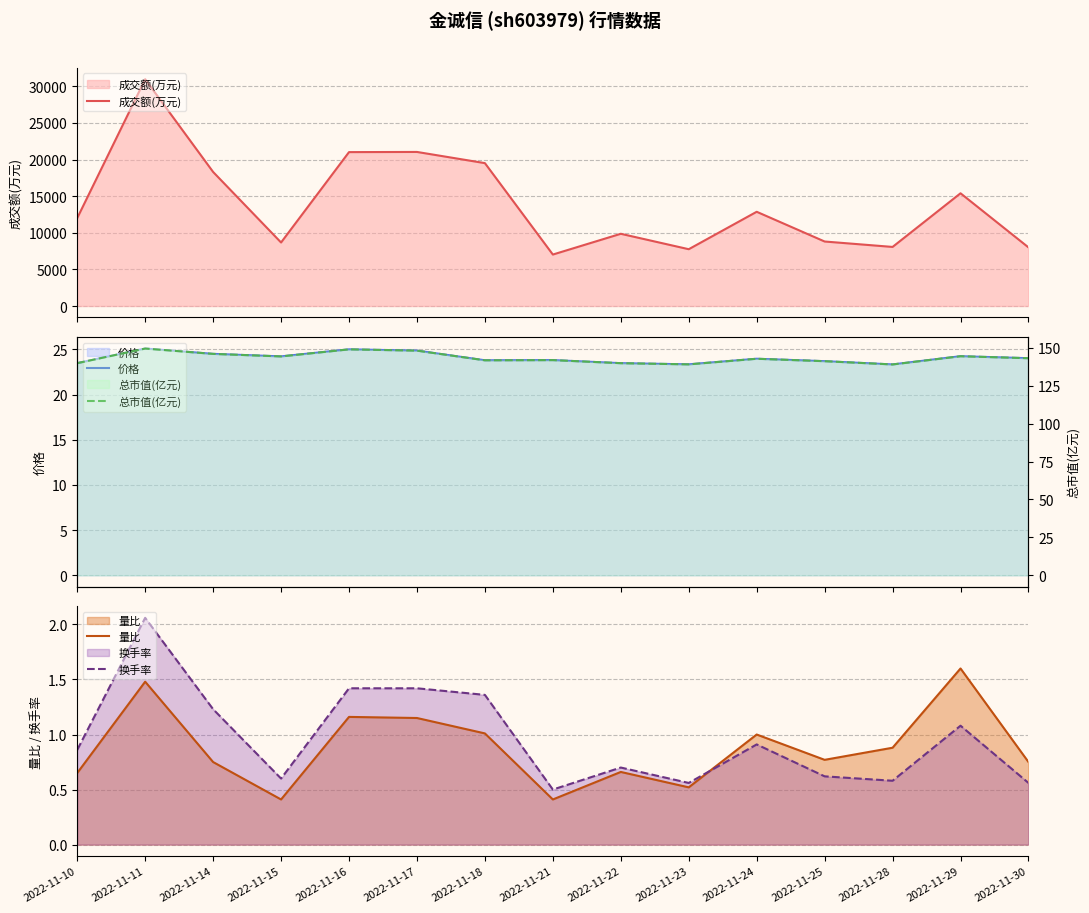

True or false: 量比 and 价格 intersect in this chart.

False